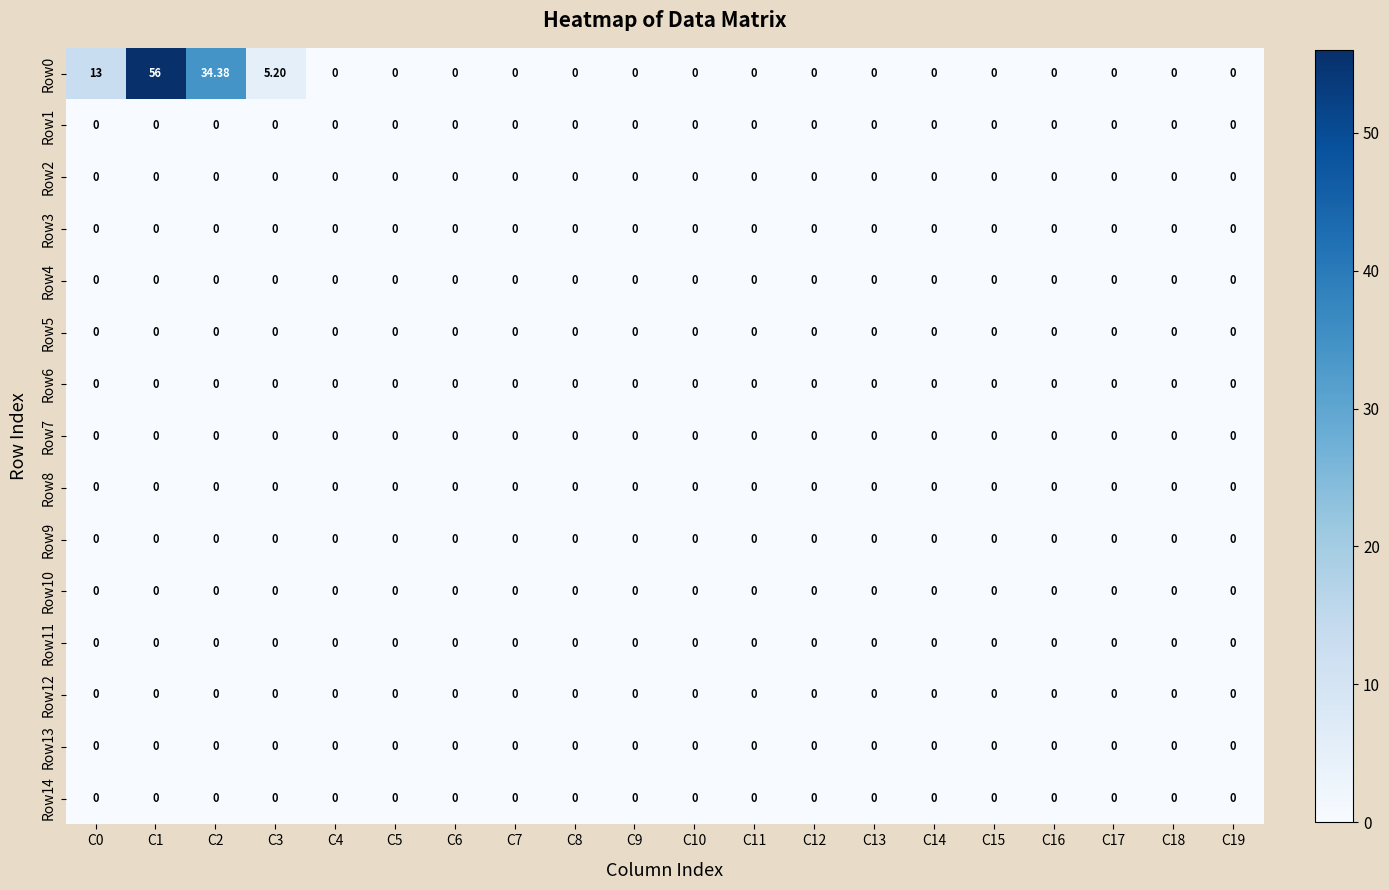

Which has a higher value, C17 or C11?

C17